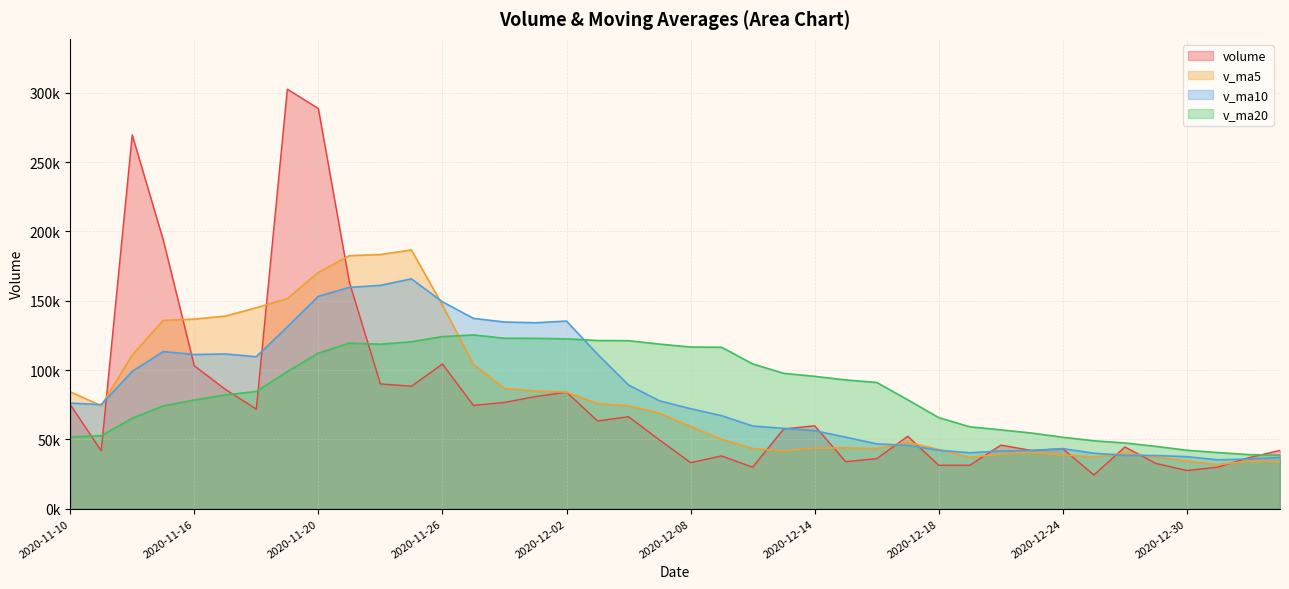

Does the chart display data point markers on the line(s)?

No